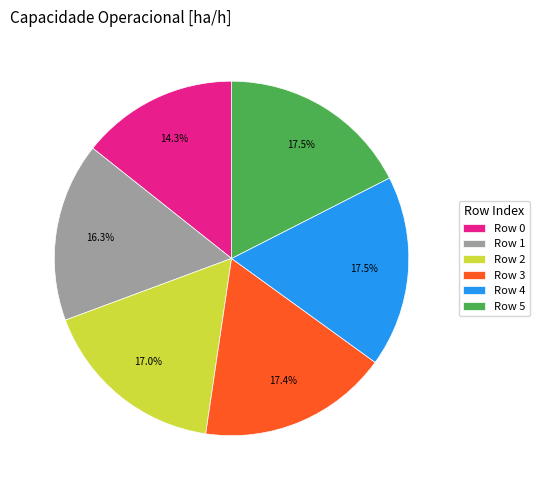

Is there any slice that represents more than half of the pie?

No